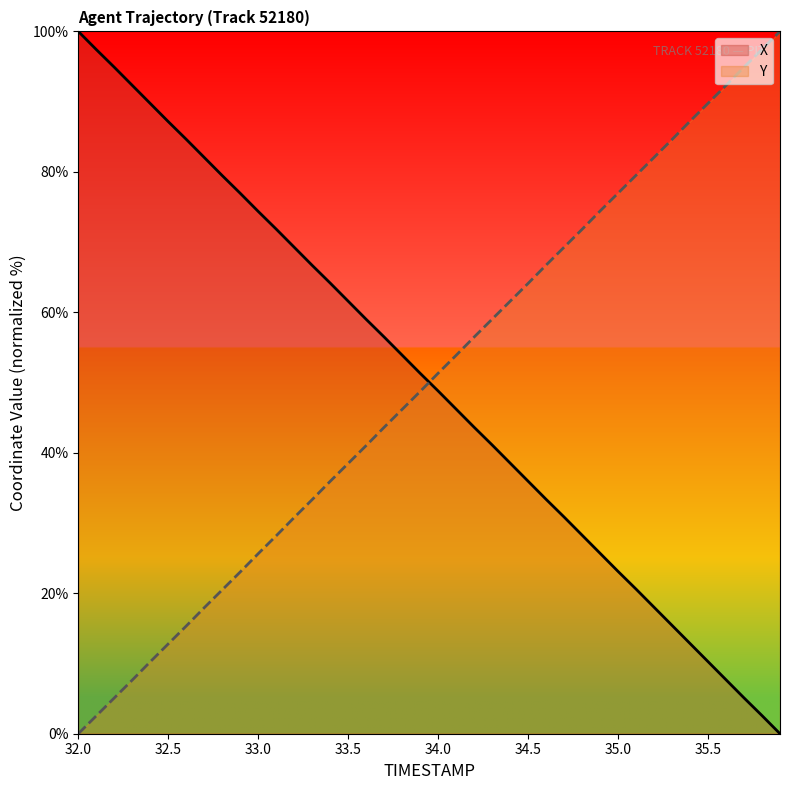

True or false: Y and X intersect in this chart.

True